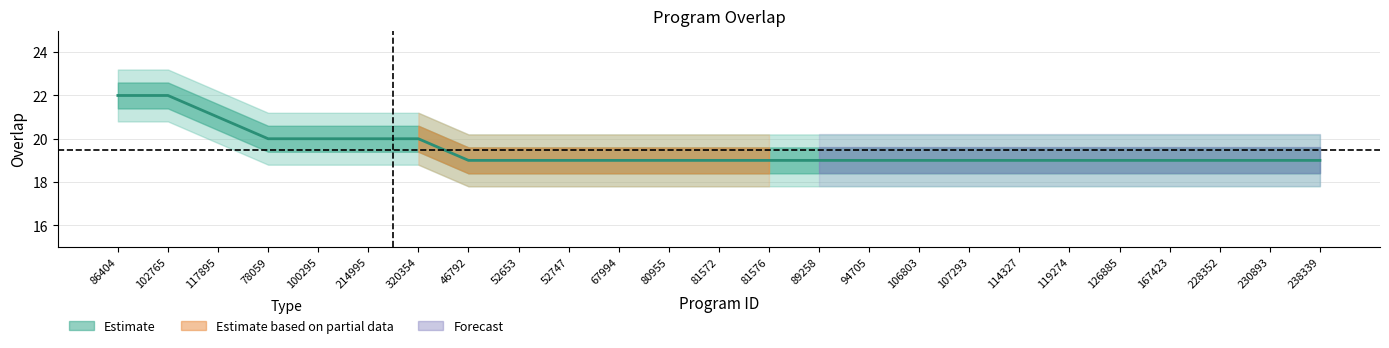

List the labels in order of value, smallest first.

46792, 52653, 52747, 67994, 80955, 81572, 81576, 89258, 94705, 106803, 107293, 114327, 119274, 126885, 167423, 228352, 230893, 238339, 78059, 100295, 214995, 320354, 117895, 86404, 102765